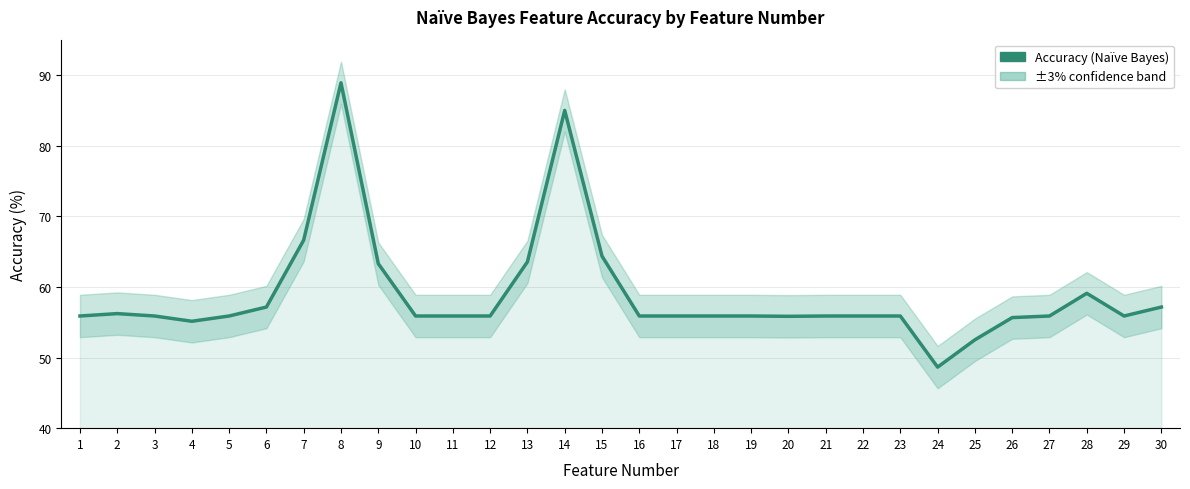

How many interior local valleys (lower than both neighbors) does the data have?

4